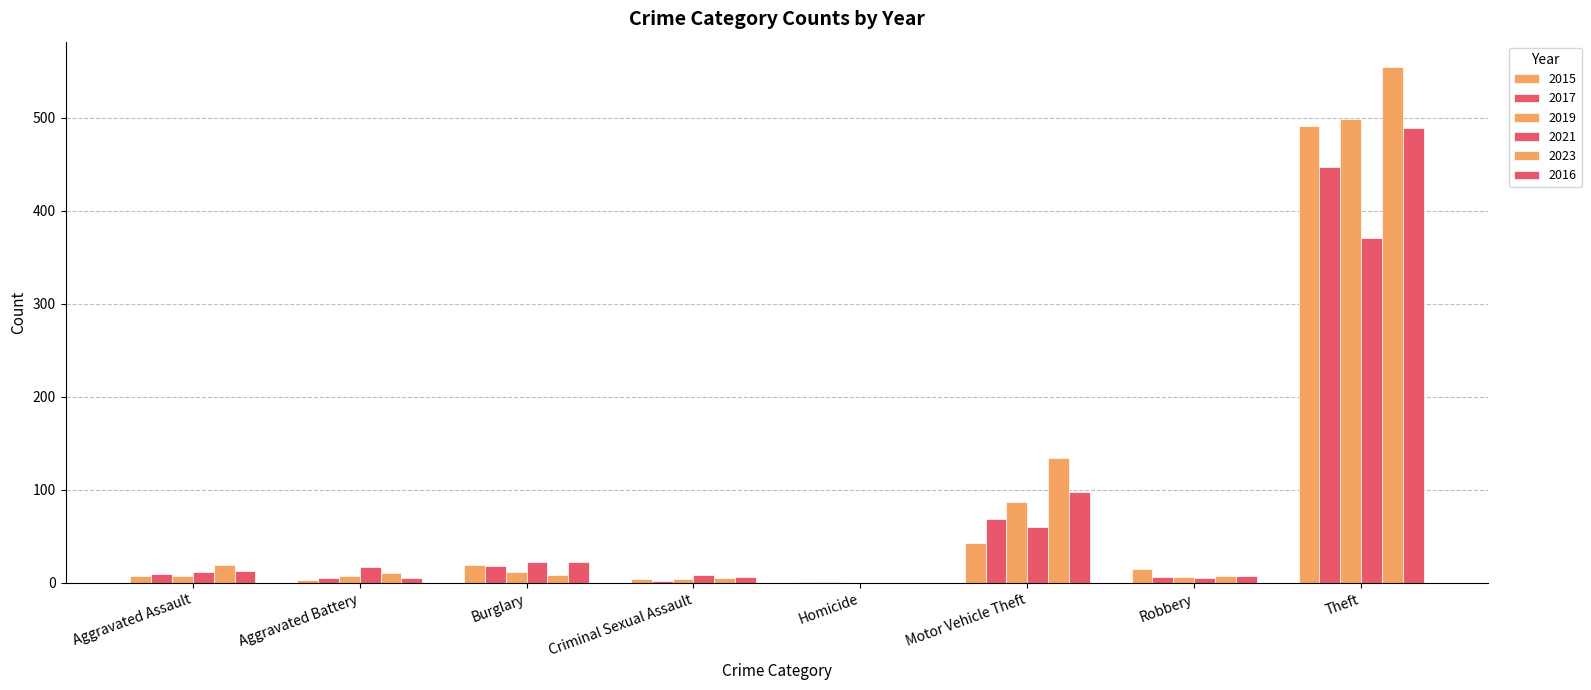

True or false: 2016 has a value of 0 at Homicide.

True